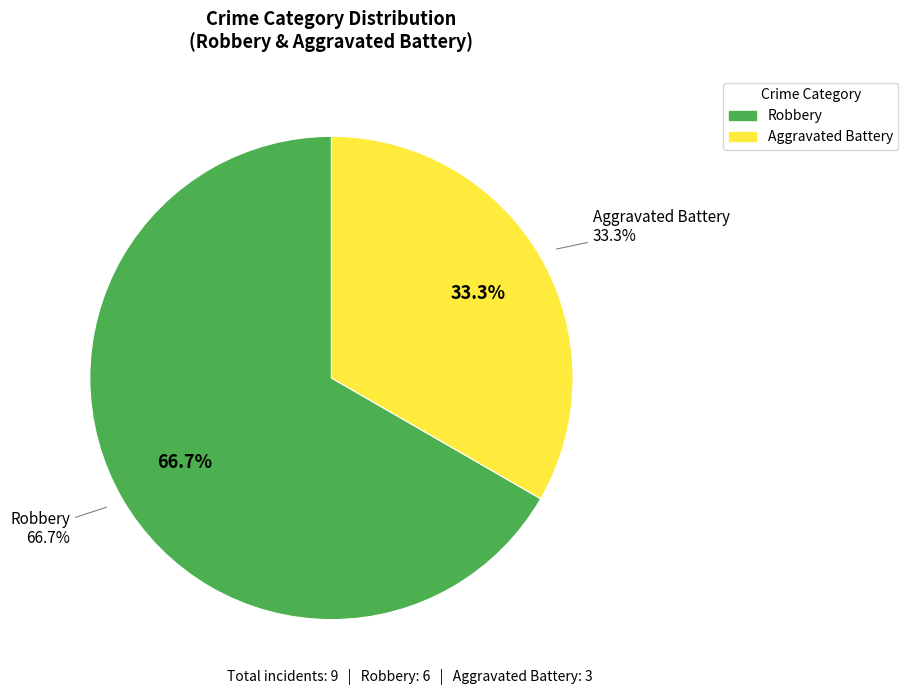

Which has a higher value, Aggravated Battery (2019) or Robbery?

Robbery